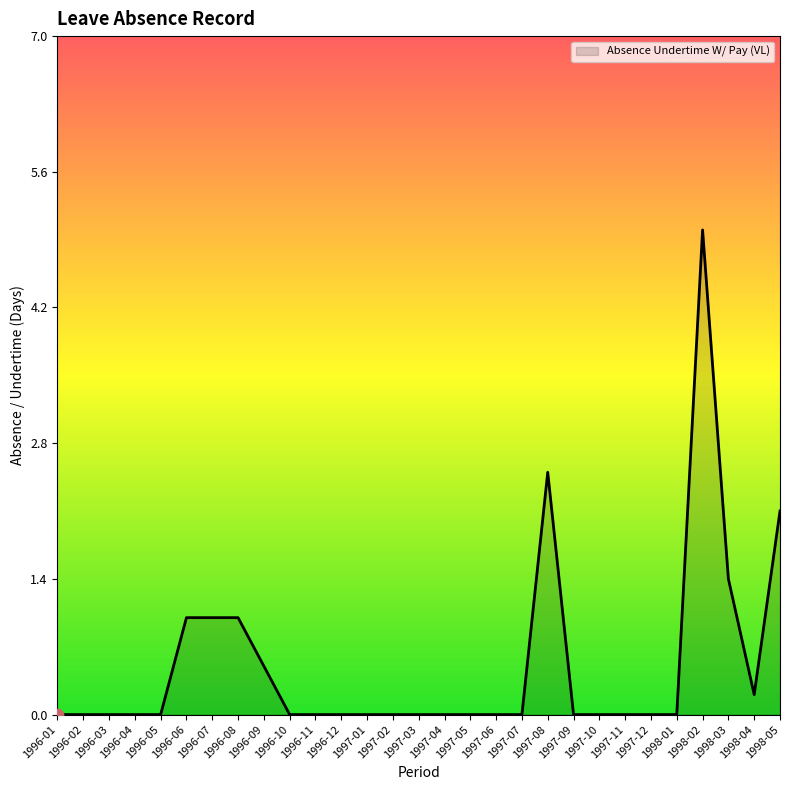

What is the change in value from 1997-10 to 1998-02?

+5.0